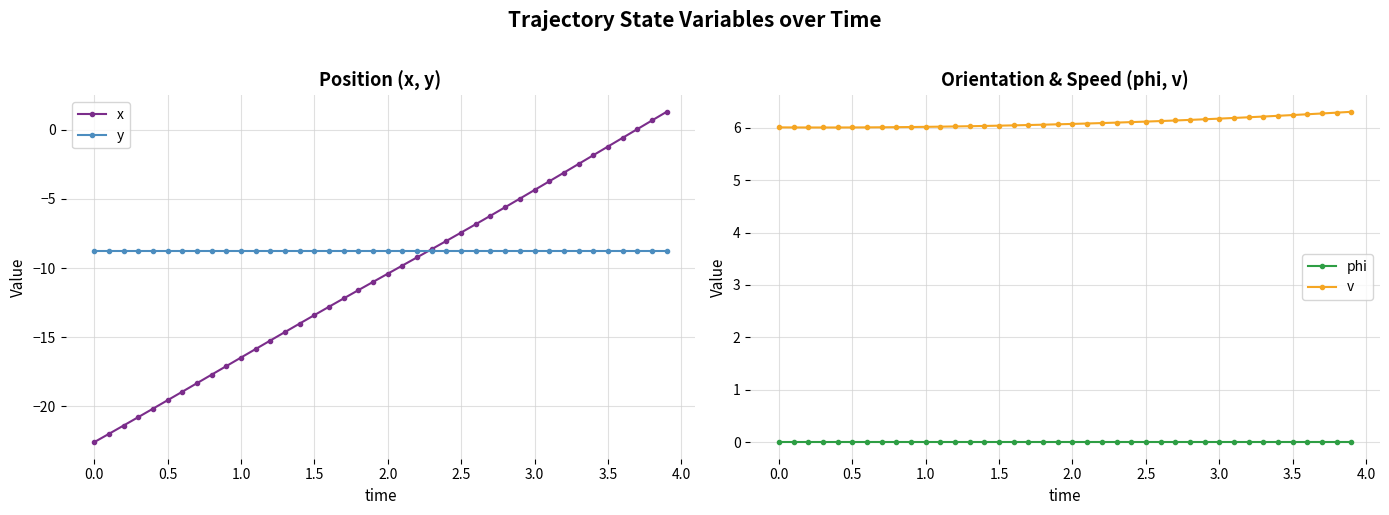

How many times do phi and x cross each other?

1